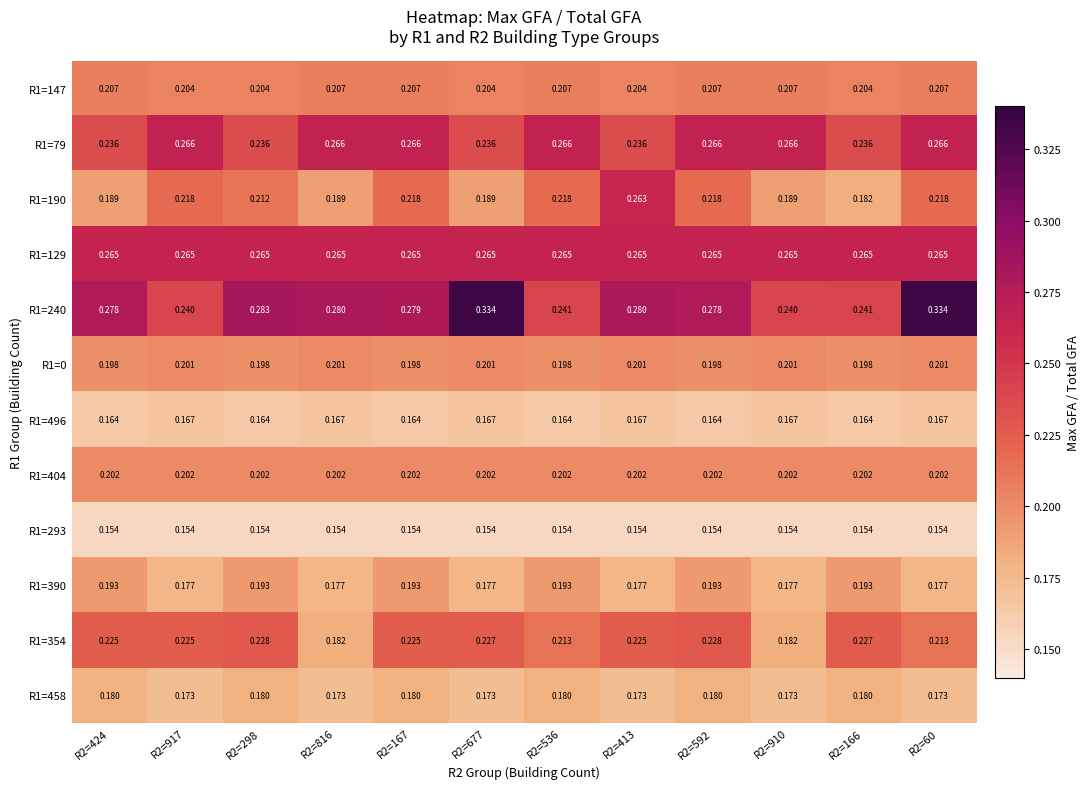

Is the value of R1=129 at R2=910 greater than the value of R1=458 at R2=816?

Yes